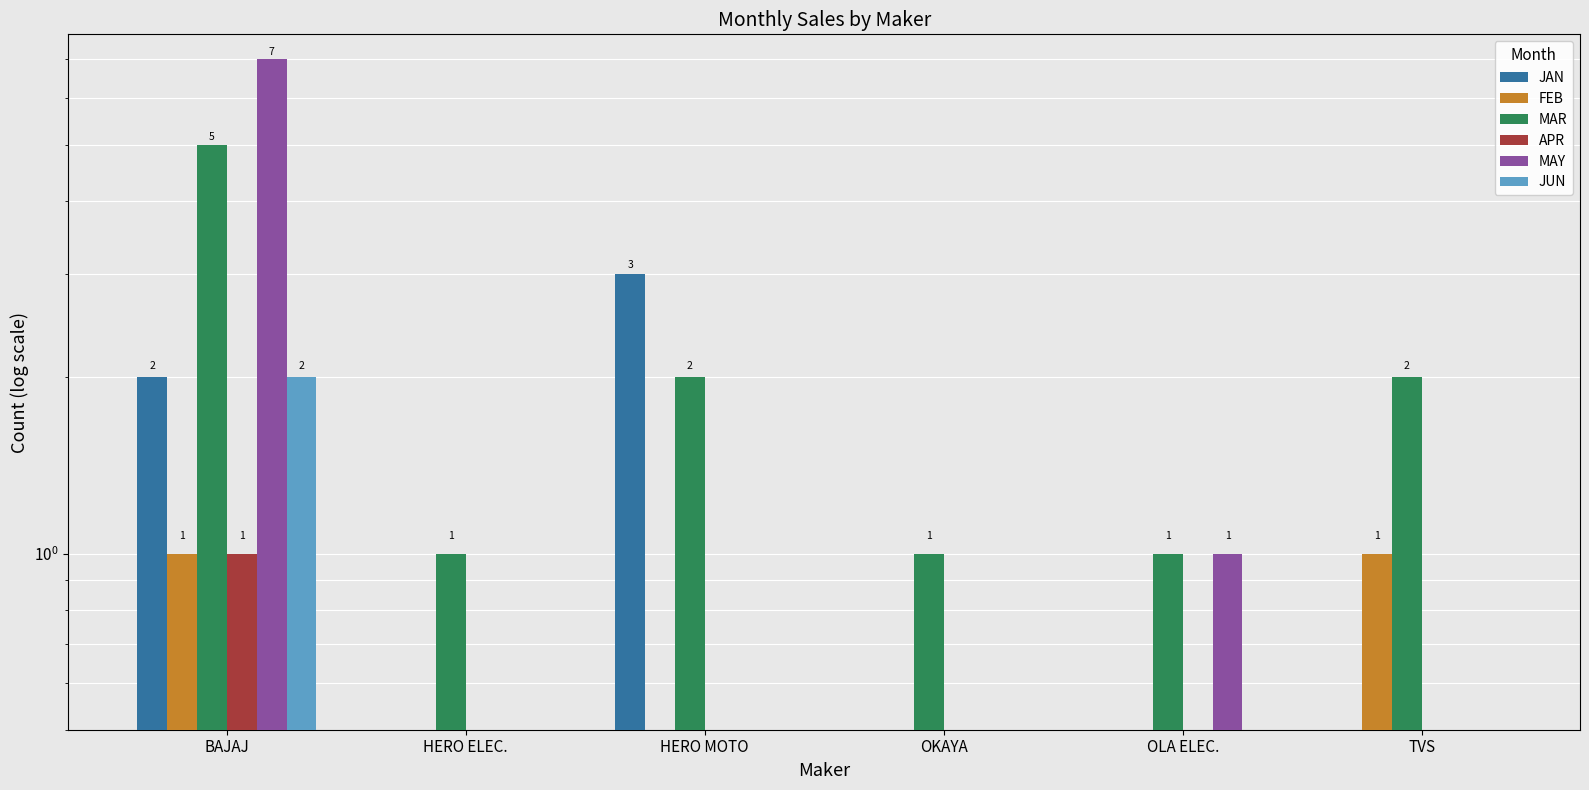

Where is APR nearest to the value 0?

HERO ELEC.